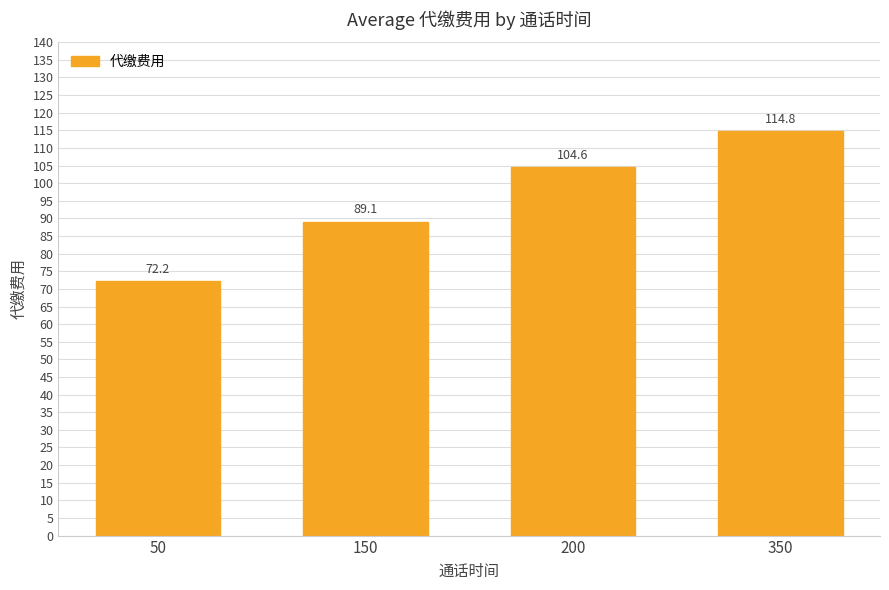

Rank the categories by value from highest to lowest.

350, 200, 150, 50